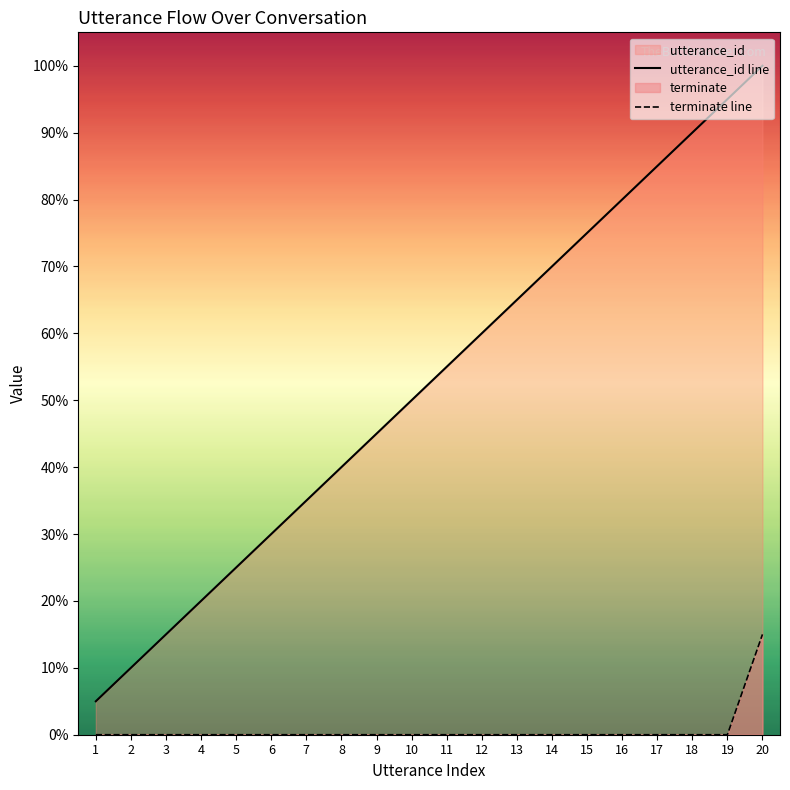

How many terminate line values are between 0 and 1?

20